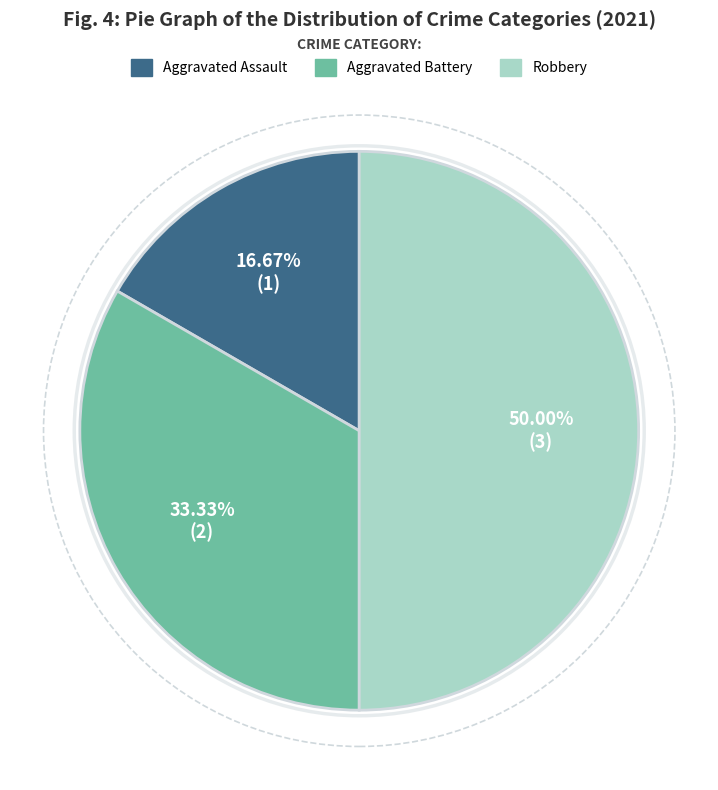

What is the total percentage of Aggravated Assault and Aggravated Battery?

50.0%